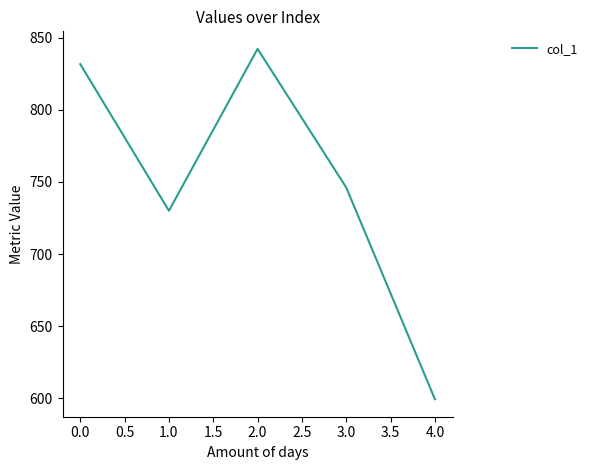

What position from the right is 0.0?

5